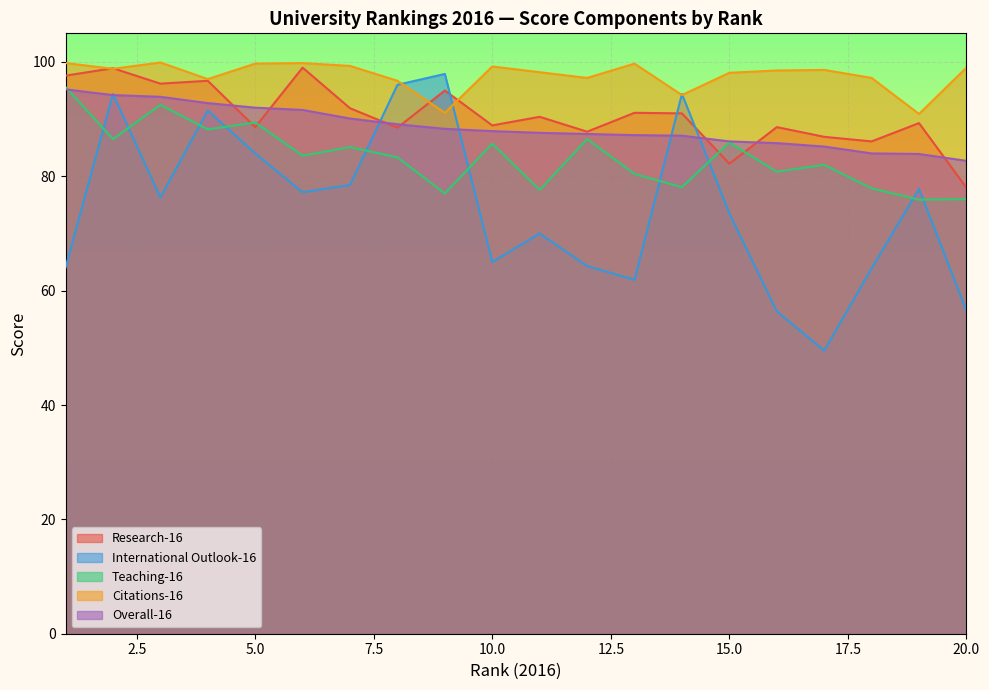

At which label does International Outlook-16 reach its minimum?

17